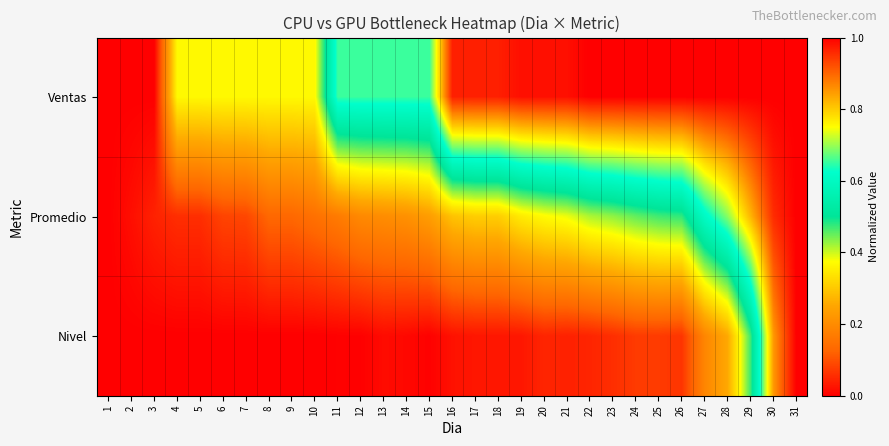

Reading left to right, list all the values displayed in this chart.

Ventas: 1=0.0	2=0.0	3=0.0	4=0.4	5=0.4	6=0.4	7=0.4	8=0.4	9=0.4	10=0.4	11=0.7	12=0.7	13=0.7	14=0.7	15=0.7	16=1.0	17=1.0	18=1.0	19=1.0	20=1.0	21=1.0	22=1.0	23=1.0	24=1.0	25=1.0	26=1.0	27=1.0	28=1.0	29=1.0	30=1.0	31=1.0
Promedio: 1=0.0	2=0.0	3=0.0	4=0.1	5=0.1	6=0.1	7=0.1	8=0.1	9=0.1	10=0.1	11=0.2	12=0.2	13=0.2	14=0.2	15=0.2	16=0.3	17=0.3	18=0.3	19=0.3	20=0.4	21=0.4	22=0.4	23=0.4	24=0.5	25=0.5	26=0.5	27=0.6	28=0.7	29=0.8	30=1.0	31=1.0
Nivel: 1=0.0	2=0.0	3=0.0	4=0.0	5=0.0	6=0.0	7=0.0	8=0.0	9=0.0	10=0.0	11=0.0	12=0.0	13=0.0	14=0.0	15=0.0	16=0.0	17=0.0	18=0.0	19=0.0	20=0.0	21=0.0	22=0.0	23=0.1	24=0.1	25=0.1	26=0.1	27=0.2	28=0.3	29=0.5	30=0.8	31=1.0